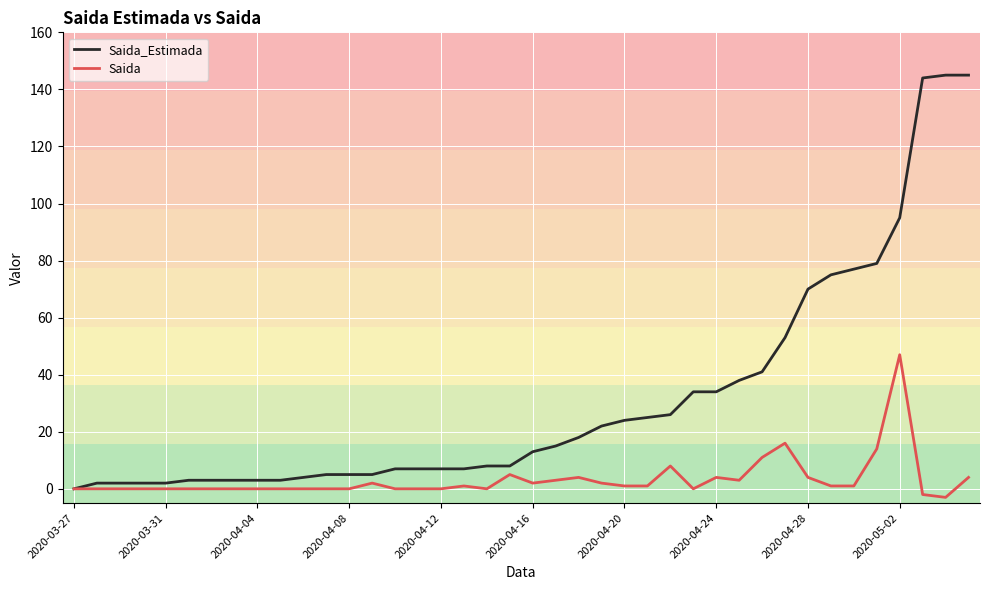

What is the greatest value displayed?

145